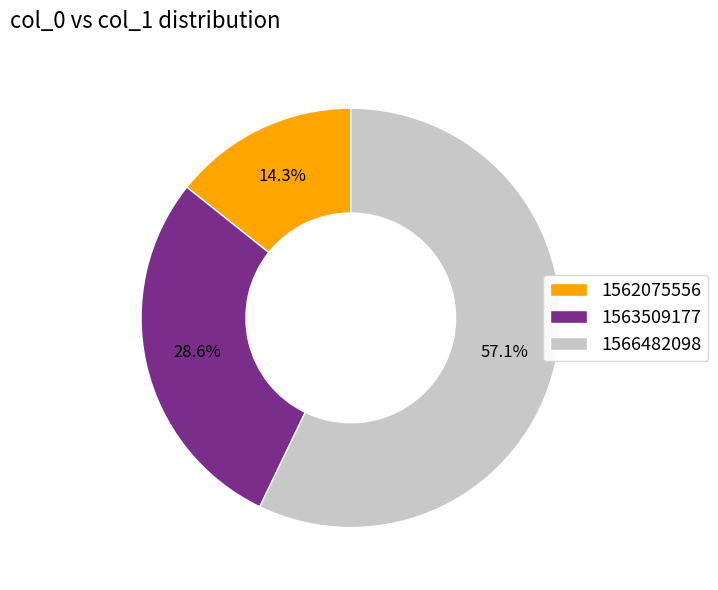

What percentage do 1563509177 and 1562075556 together represent?

42.9%